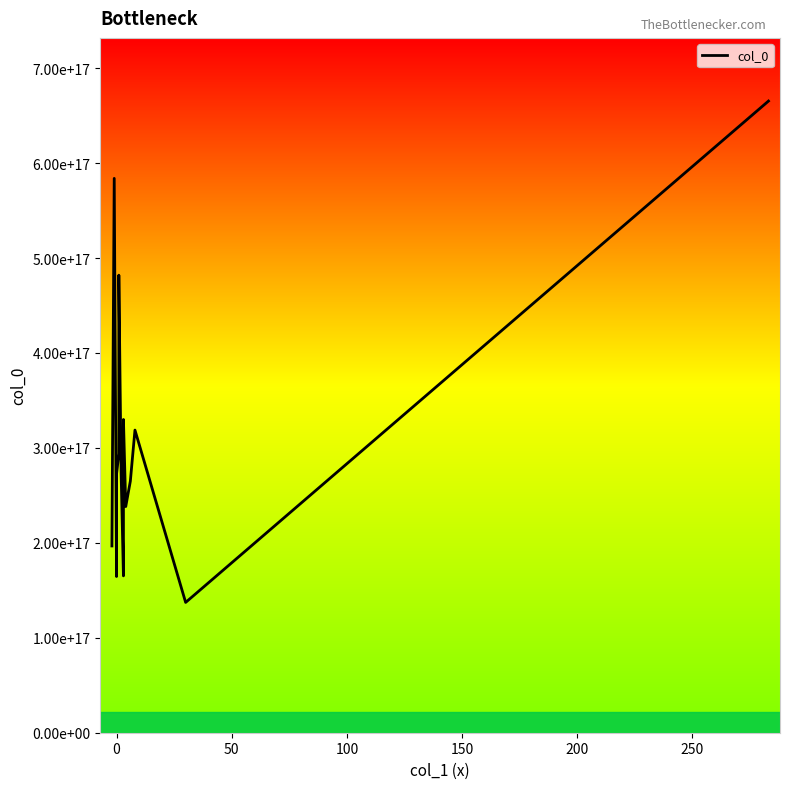

What is the difference between the maximum and minimum values?

528072498814517248